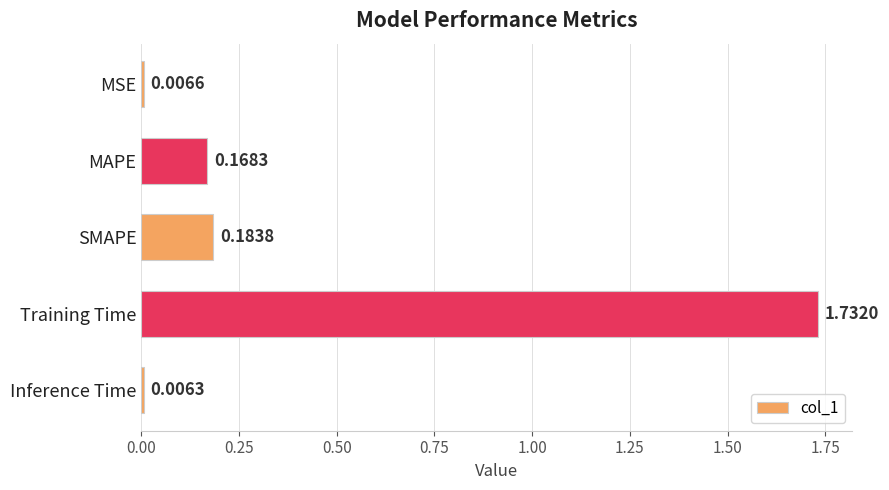

Which label corresponds to the largest value in the chart?

Training Time